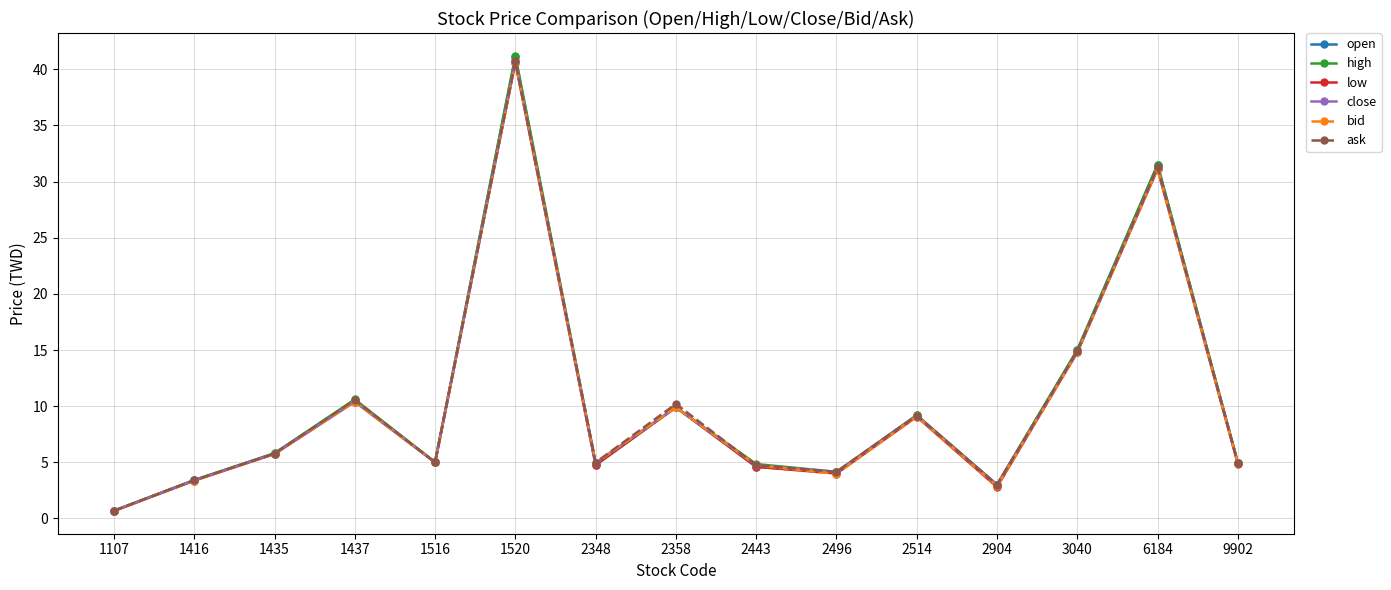

How many data points does each series have?

15